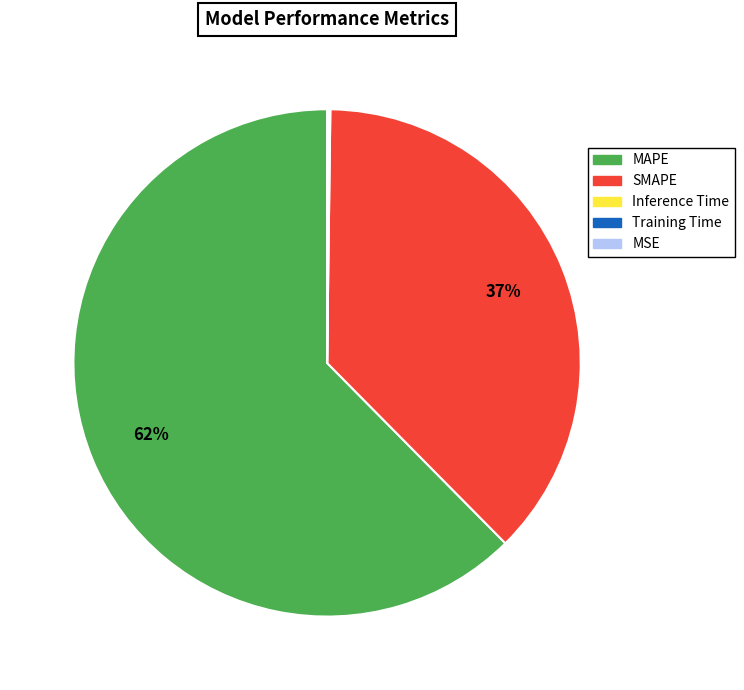

To the nearest percent, what is the difference between the SMAPE and MAPE slice percentages?

25%